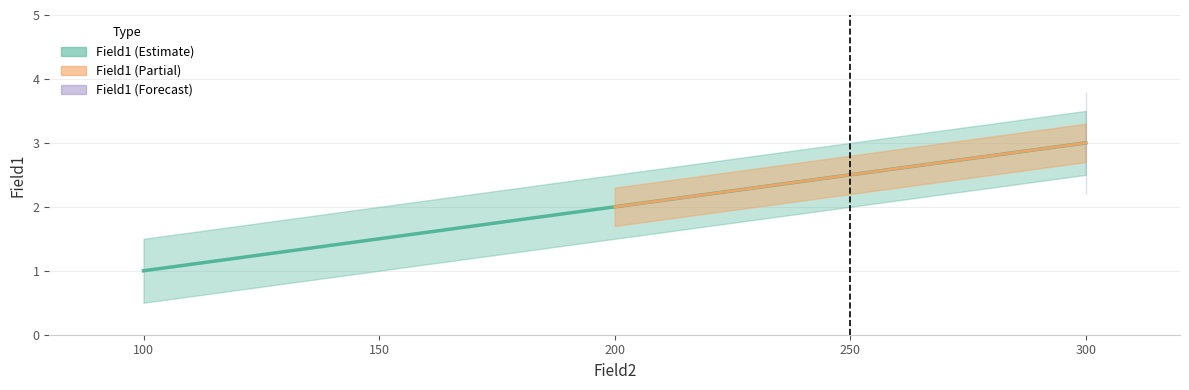

Reading right to left, extract all data points from this chart.

300=3	200=2	100=1